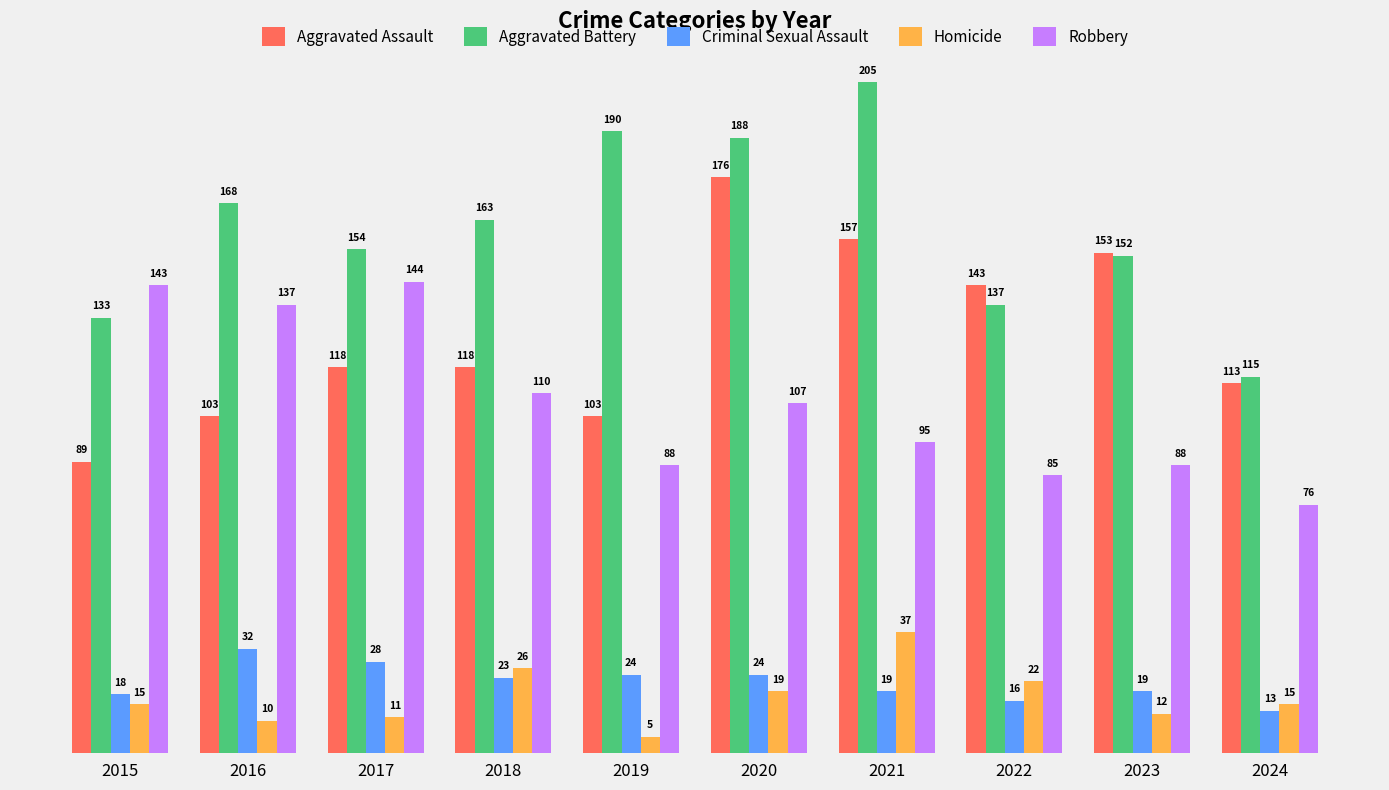

What is the difference between the second highest and second lowest values in the Homicide series?

16